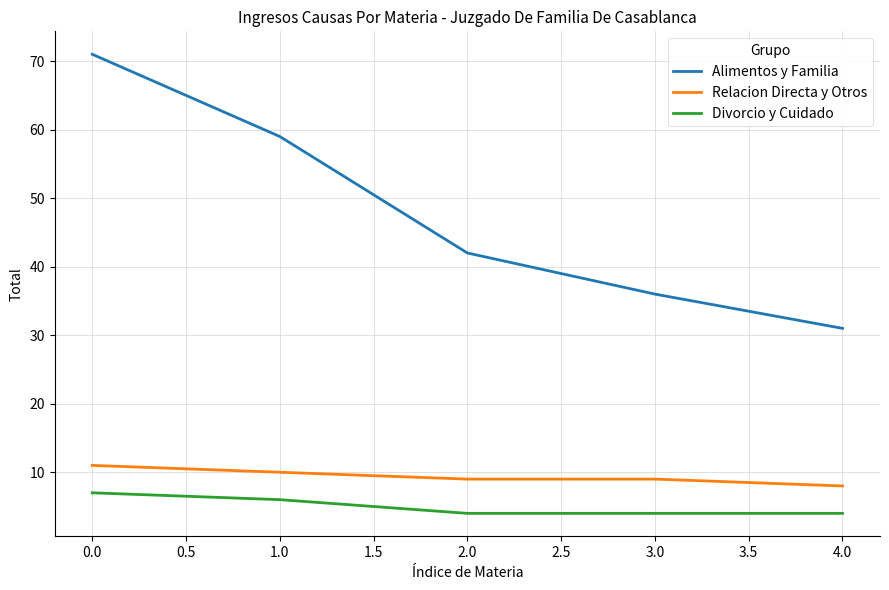

List the labels in order of Alimentos y Familia value, smallest first.

4.0, 3.0, 2.0, 1.0, 0.0